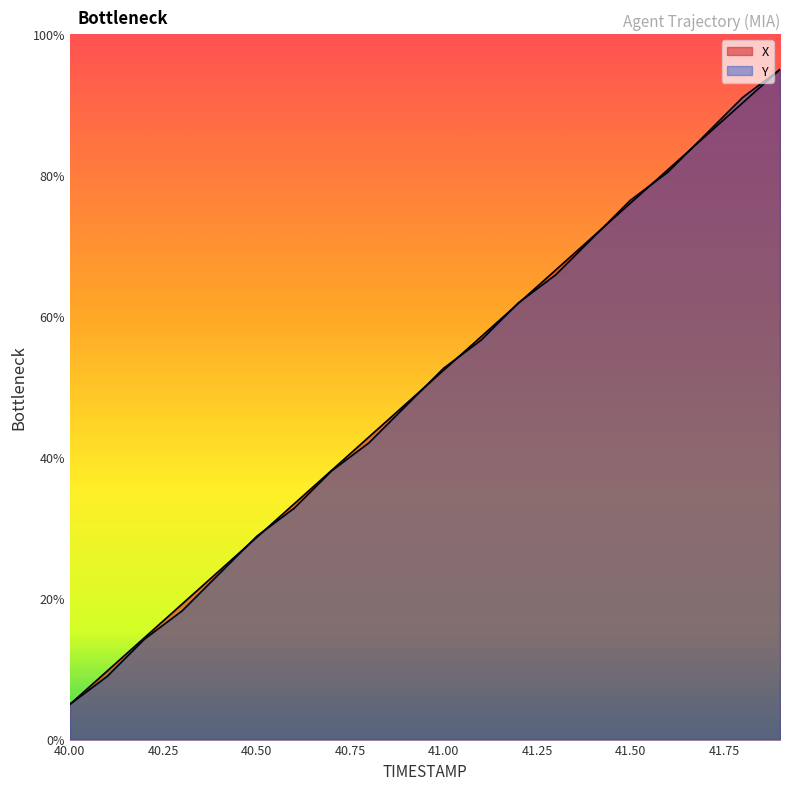

At which label is Y closest to 50?

40.9